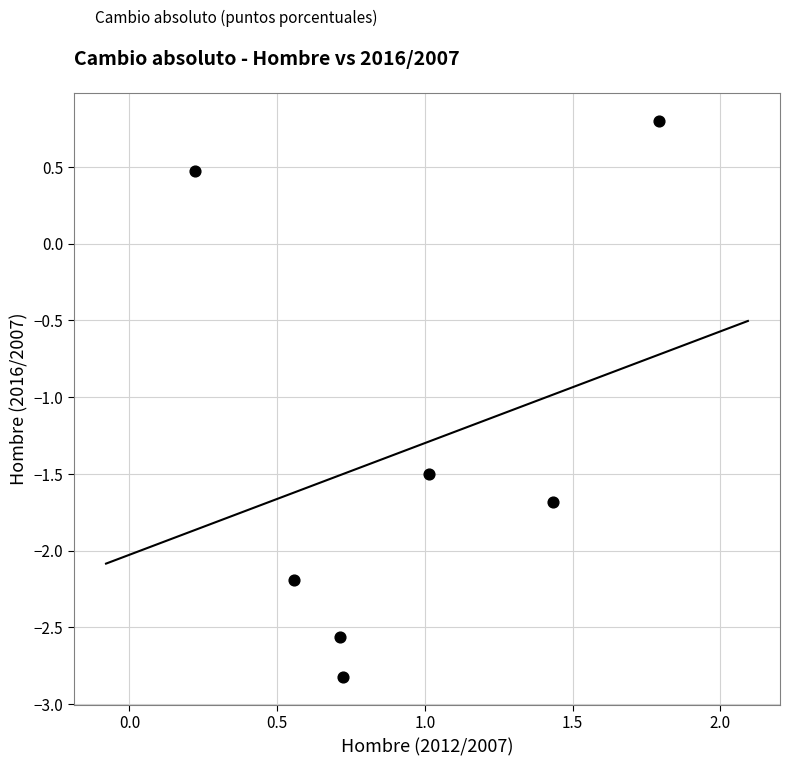

What Y value in the scatter plot is closest to -1?

-1.5